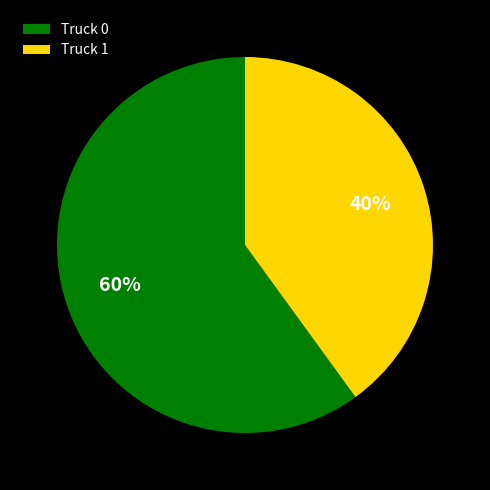

Which has a higher value, Truck 1 or Truck 0?

Truck 0